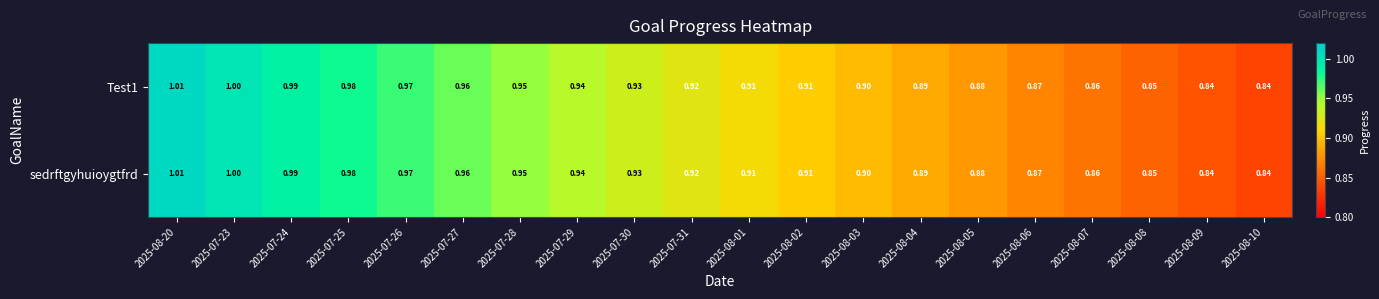

Reading left to right, extract all data points from this chart.

Test1: 2025-08-20=1.0	2025-07-23=1.0	2025-07-24=1.0	2025-07-25=1.0	2025-07-26=1.0	2025-07-27=1.0	2025-07-28=0.9	2025-07-29=0.9	2025-07-30=0.9	2025-07-31=0.9	2025-08-01=0.9	2025-08-02=0.9	2025-08-03=0.9	2025-08-04=0.9	2025-08-05=0.9	2025-08-06=0.9	2025-08-07=0.9	2025-08-08=0.8	2025-08-09=0.8	2025-08-10=0.8
sedrftgyhuioygtfrd: 2025-08-20=1.0	2025-07-23=1.0	2025-07-24=1.0	2025-07-25=1.0	2025-07-26=1.0	2025-07-27=1.0	2025-07-28=0.9	2025-07-29=0.9	2025-07-30=0.9	2025-07-31=0.9	2025-08-01=0.9	2025-08-02=0.9	2025-08-03=0.9	2025-08-04=0.9	2025-08-05=0.9	2025-08-06=0.9	2025-08-07=0.9	2025-08-08=0.8	2025-08-09=0.8	2025-08-10=0.8